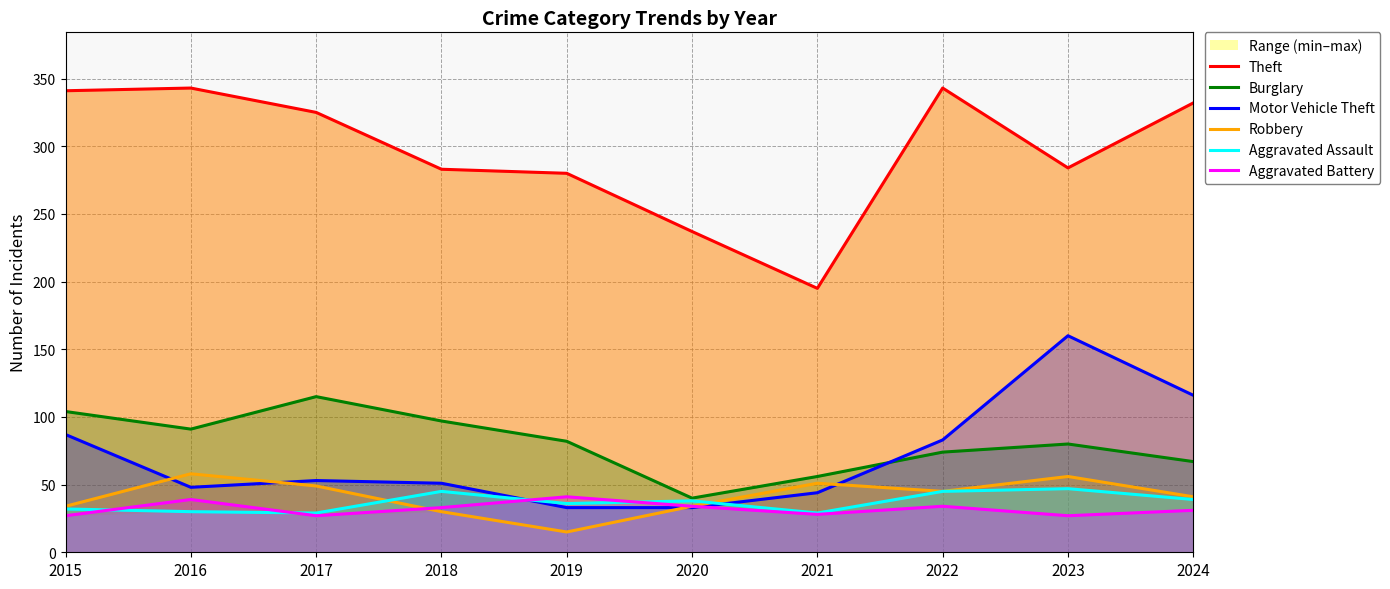

Reading left to right, extract all data points from this chart.

Theft: 341	343	325	283	280	237	195	343	284	332
Burglary: 104	91	115	97	82	40	56	74	80	67
Motor Vehicle Theft: 87	48	53	51	33	33	44	83	160	116
Robbery: 34	58	49	30	15	34	51	45	56	41
Aggravated Assault: 32	30	29	45	36	38	29	45	47	39
Aggravated Battery: 27	39	27	33	41	34	28	34	27	31